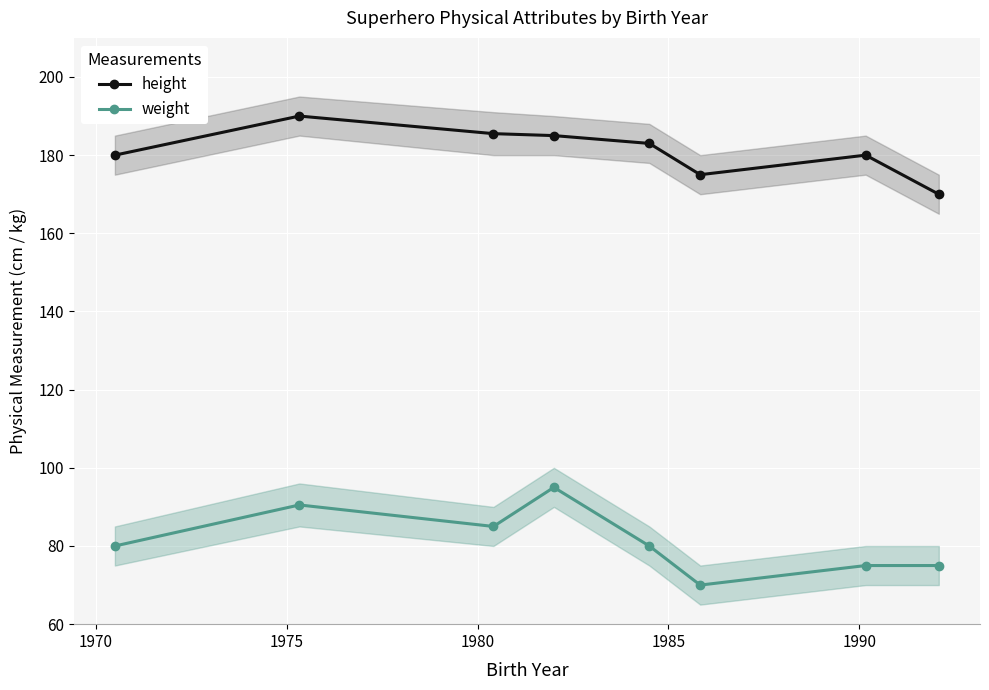

How many interior local valleys does the weight series have?

2